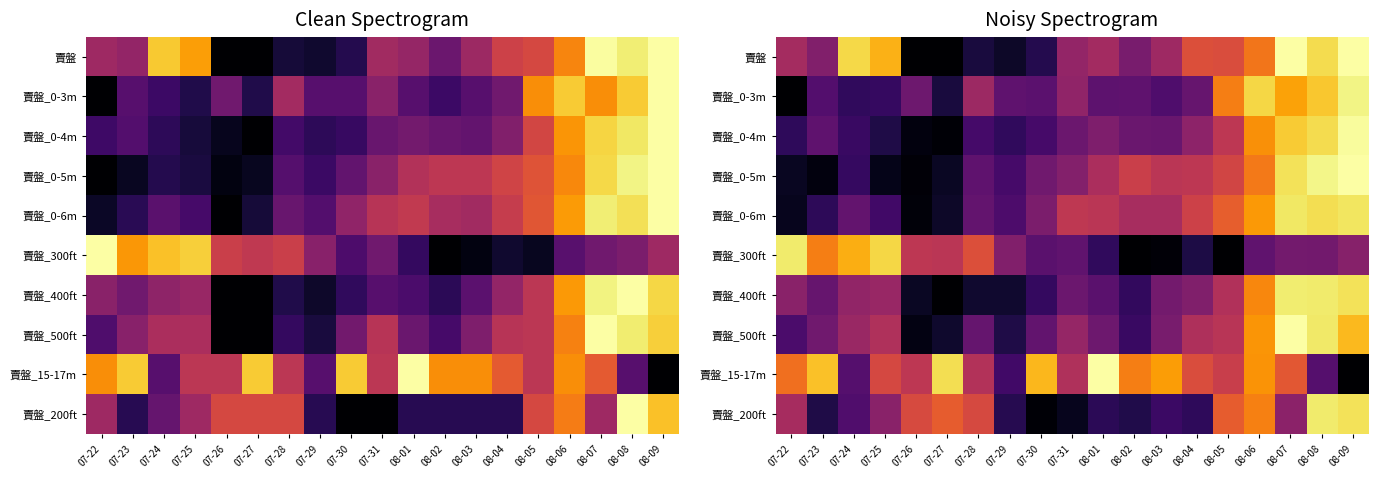

Which has a higher value, 07-28 or 08-07?

08-07